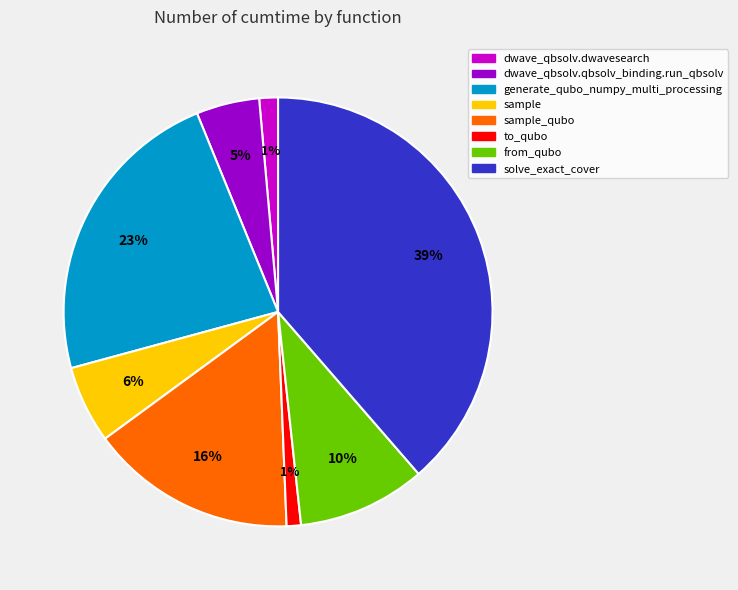

To the nearest percent, what portion does from_qubo represent?

10%